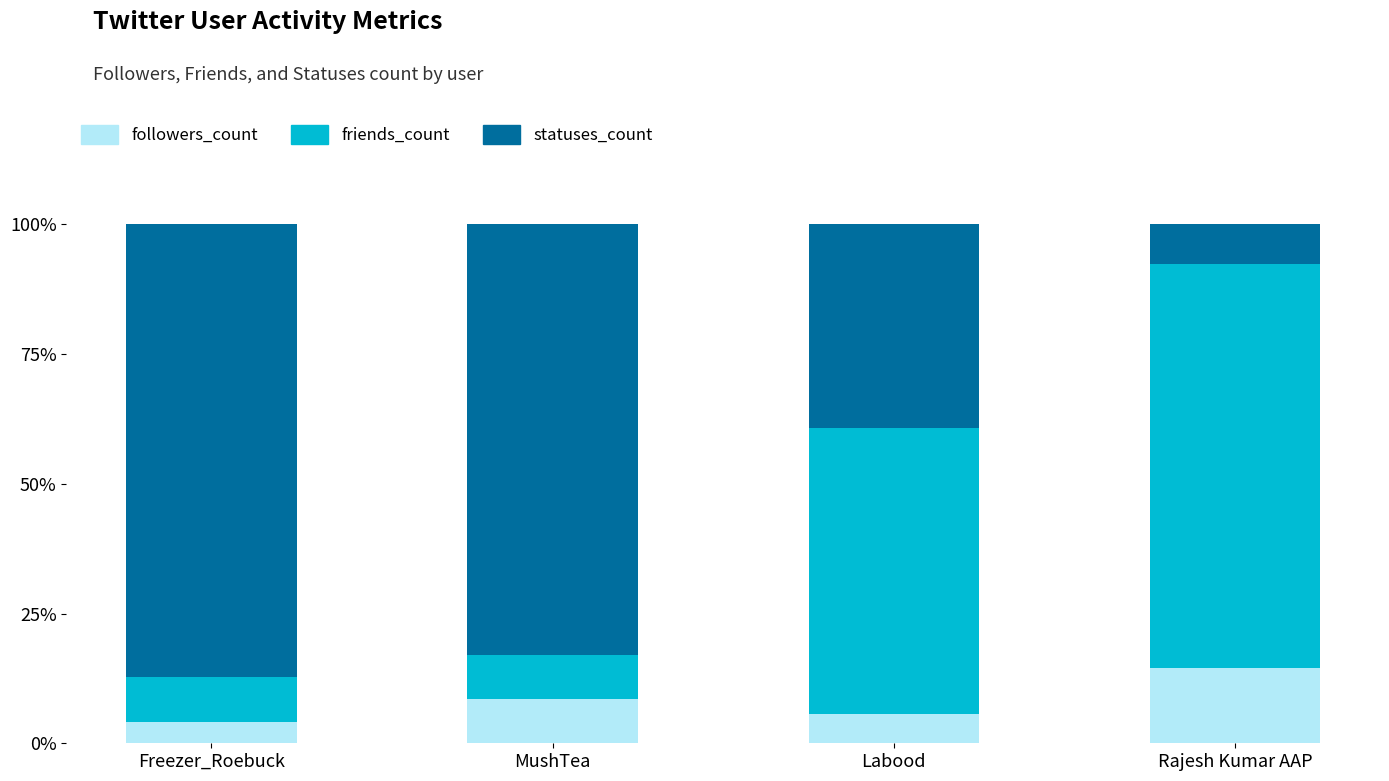

Does the chart contain stacked bars?

Yes